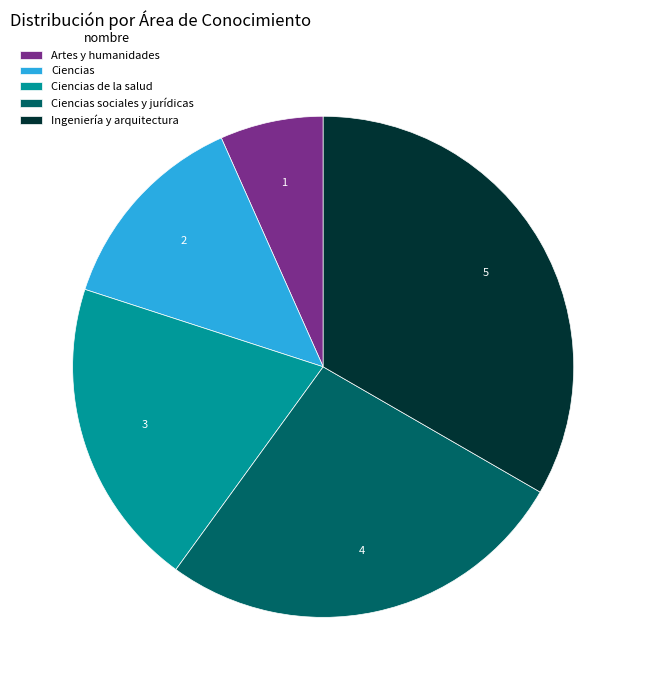

Is the sum of Ciencias and Ciencias sociales y jurídicas greater than half?

No